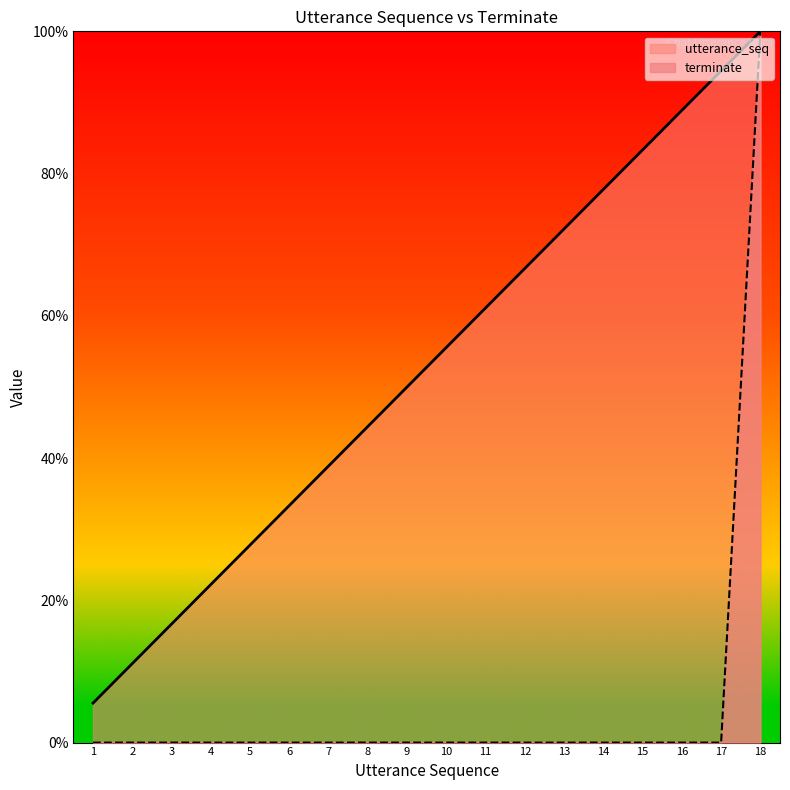

True or false: terminate has a value of 31.5 at 3.

False